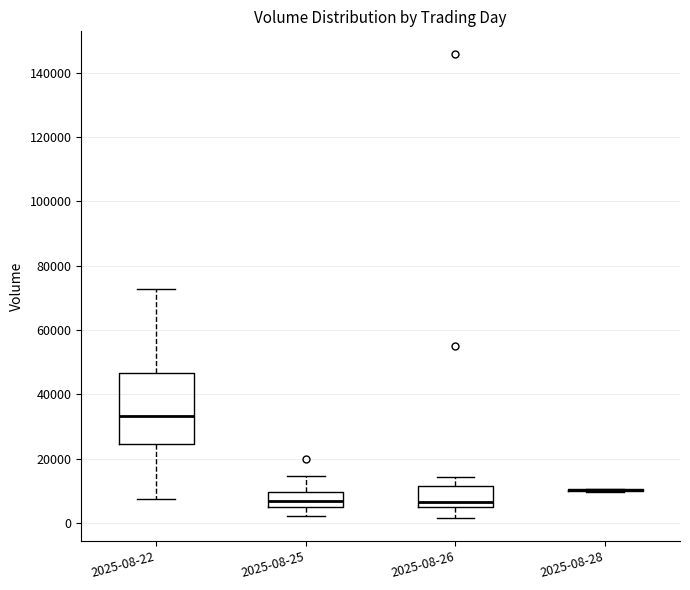

Reading left to right, read every box against the y-axis: the position of its median line, the range the box covers, and the ends of its whiskers. The values are not printed on the chart, so give them approximately, as read against the axis.

2025-08-22: median 34000, box 24000 to 46000, whiskers 8000 to 72000
2025-08-25: median 8000, box 6000 to 10000, whiskers 2000 to 14000
2025-08-26: median 6000 (just above the box's lower edge), box 6000 to 12000, whiskers 2000 to 14000
2025-08-28: box collapsed to a line at 10000, whiskers 10000 to 10000